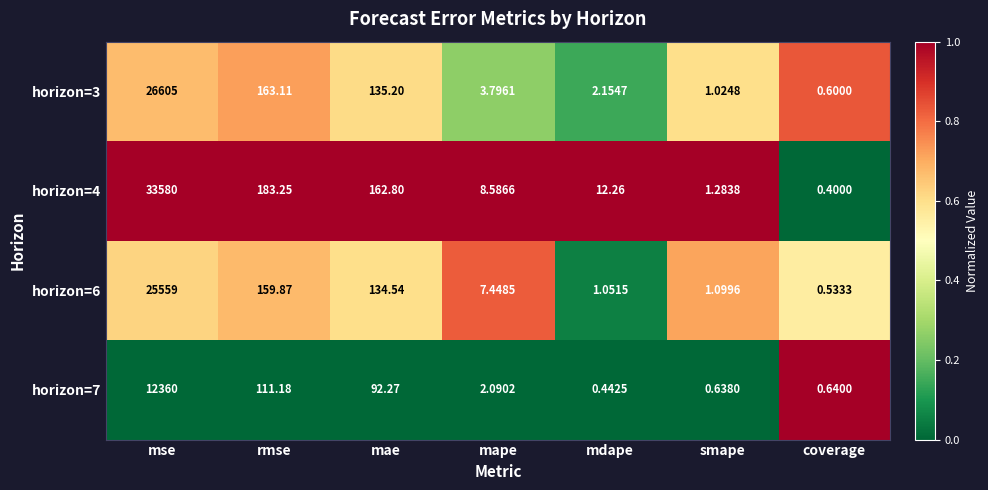

Which series has the largest range (max minus min)?

horizon=4